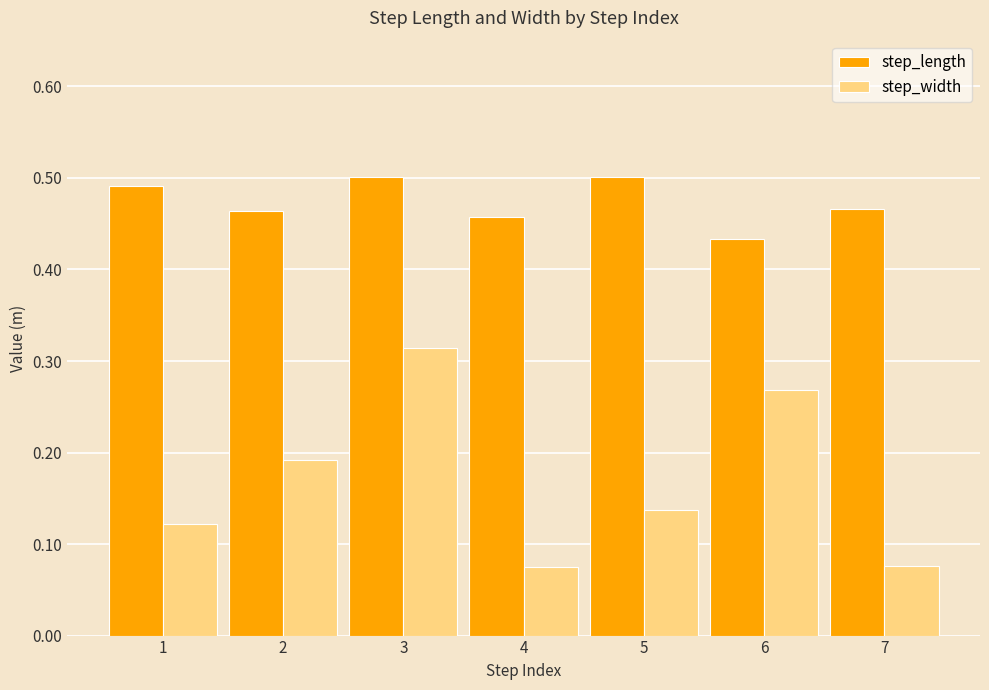

At how many categories does at least one series exceed 0?

7